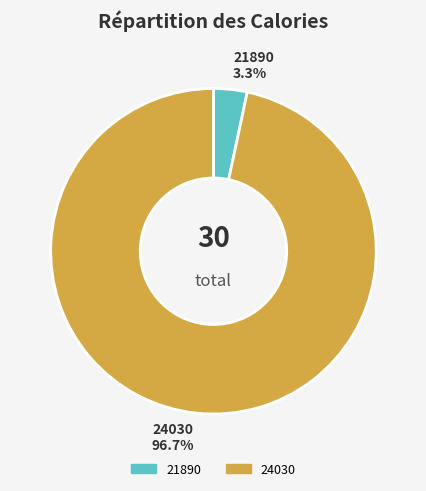

What portion of the pie excludes 24030?

3.3%